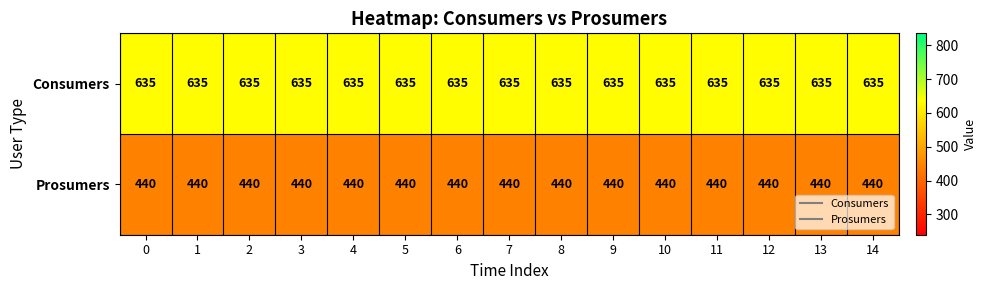

At how many categories does at least one series exceed 536?

15